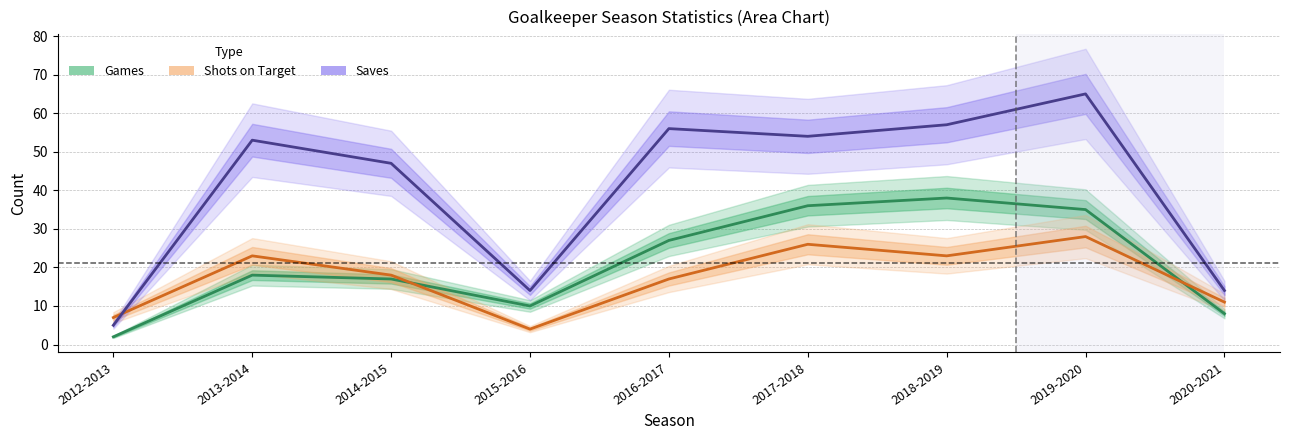

What is the maximum value shown in the chart?

65